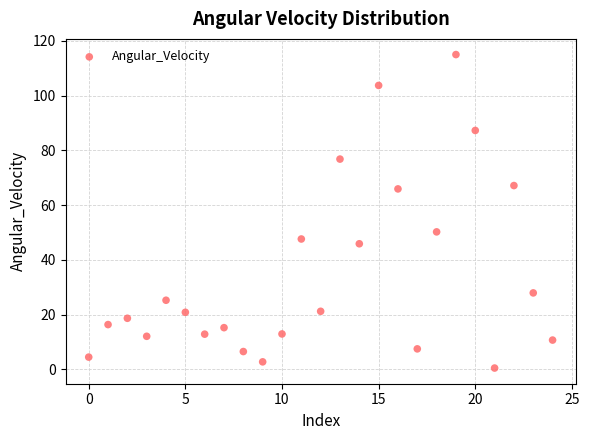

What Y value in the scatter plot is closest to 57?

50.3